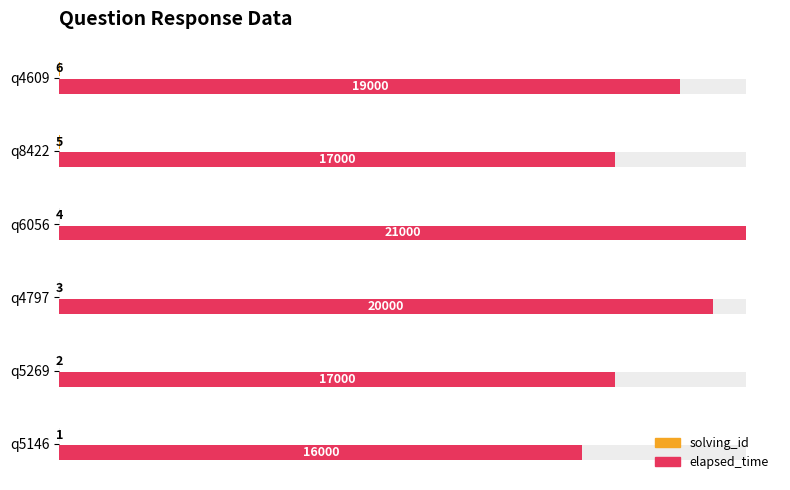

The value of solving_id at q4609 is 9. True or false?

False